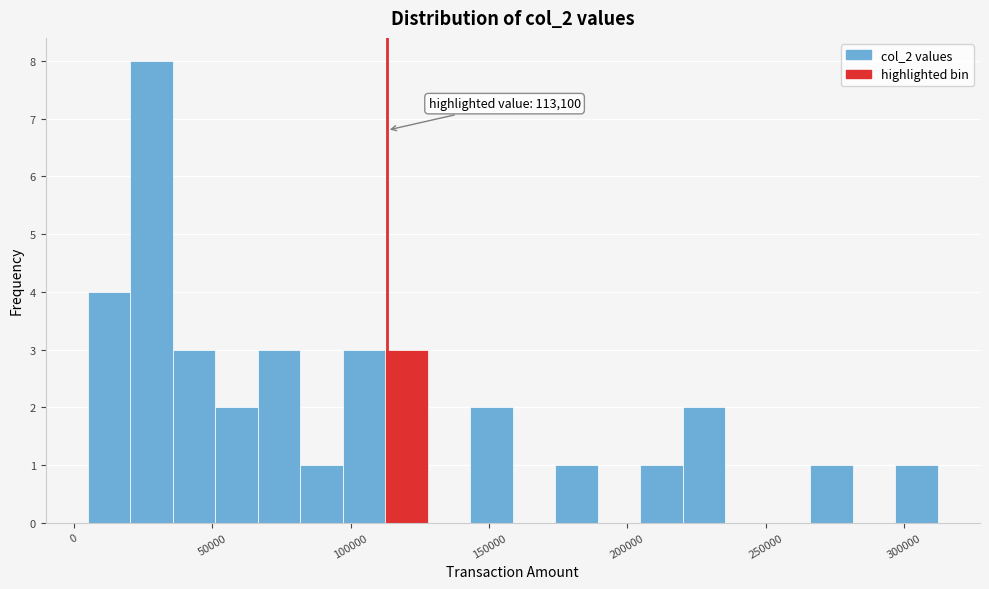

Read against the x-axis, roughly where is the centre of the tallest bar?

30000